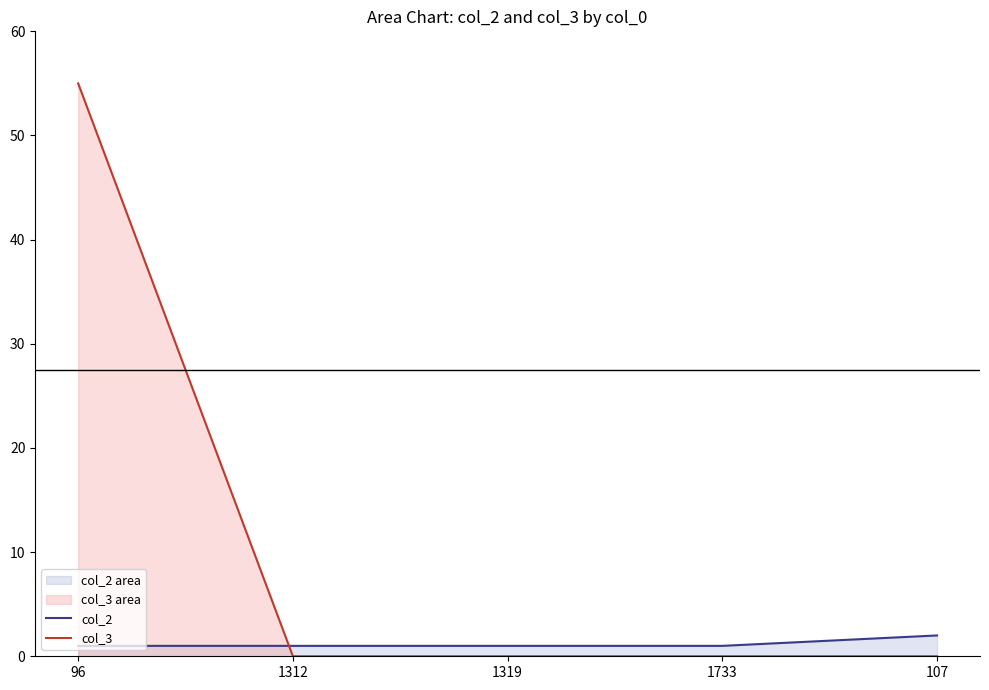

At which category does the chart reach its peak across all series?

96